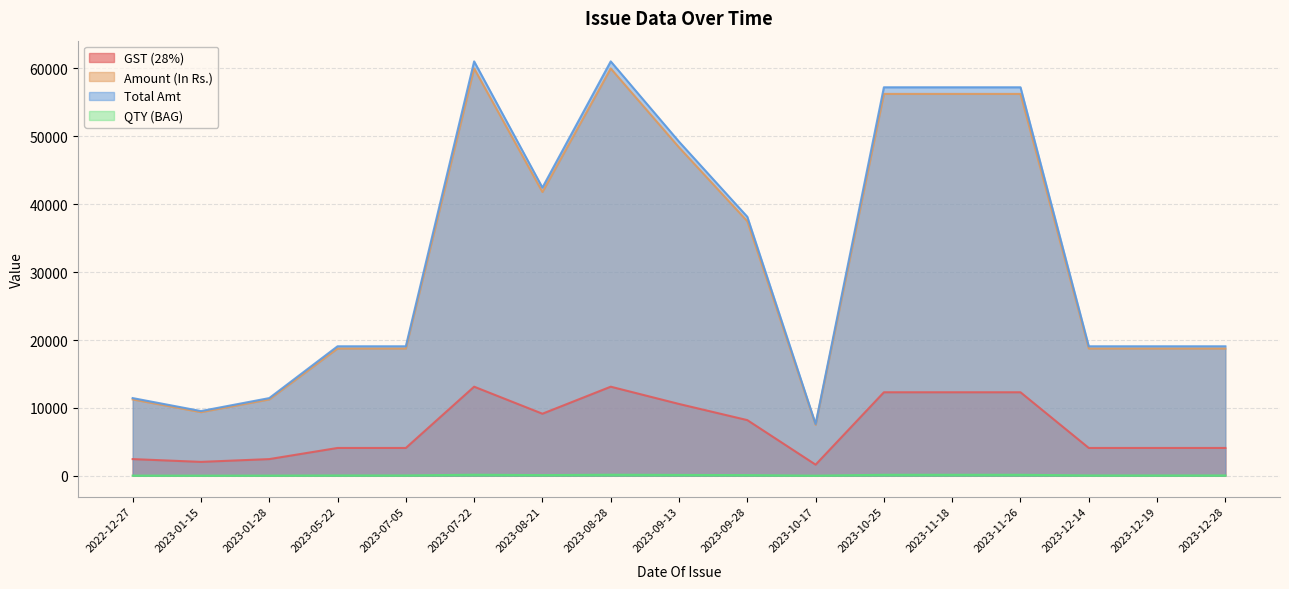

What is the difference between the maximum and second lowest values in the Total Amt series?

51502.5